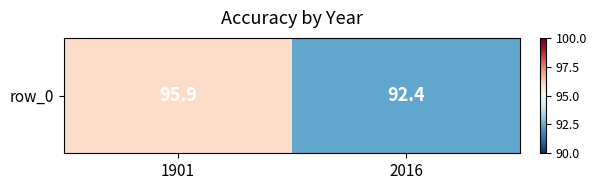

Reading left to right, extract all data points from this chart.

95.9	92.4